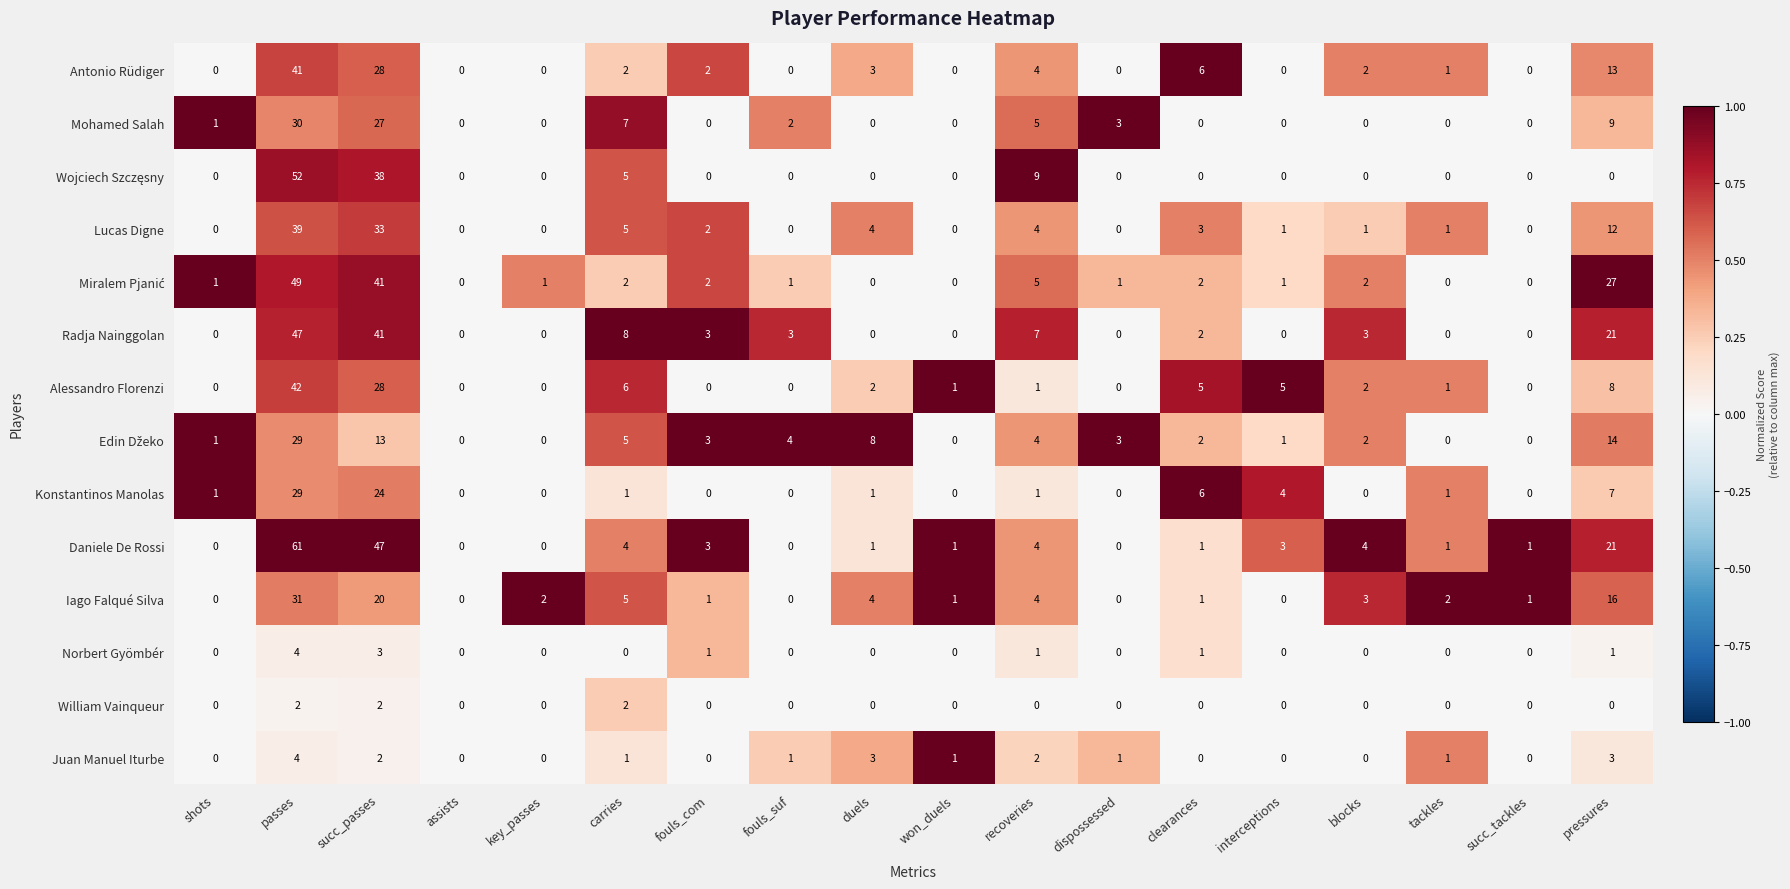

How many distinct data groups are displayed?

14